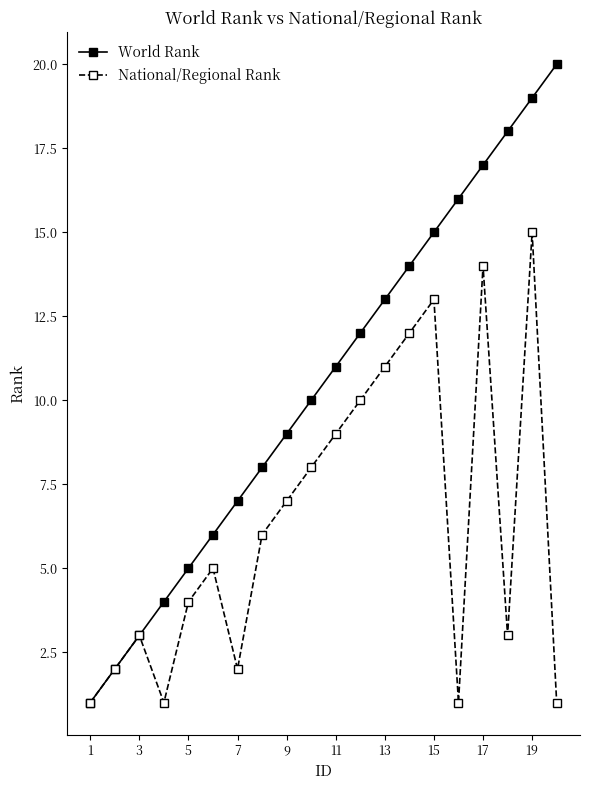

What is the greatest value displayed?

20